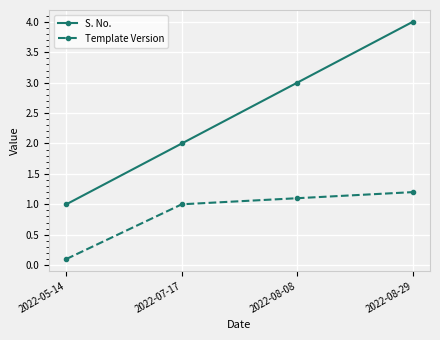

Which series has the widest spread of values?

S. No.